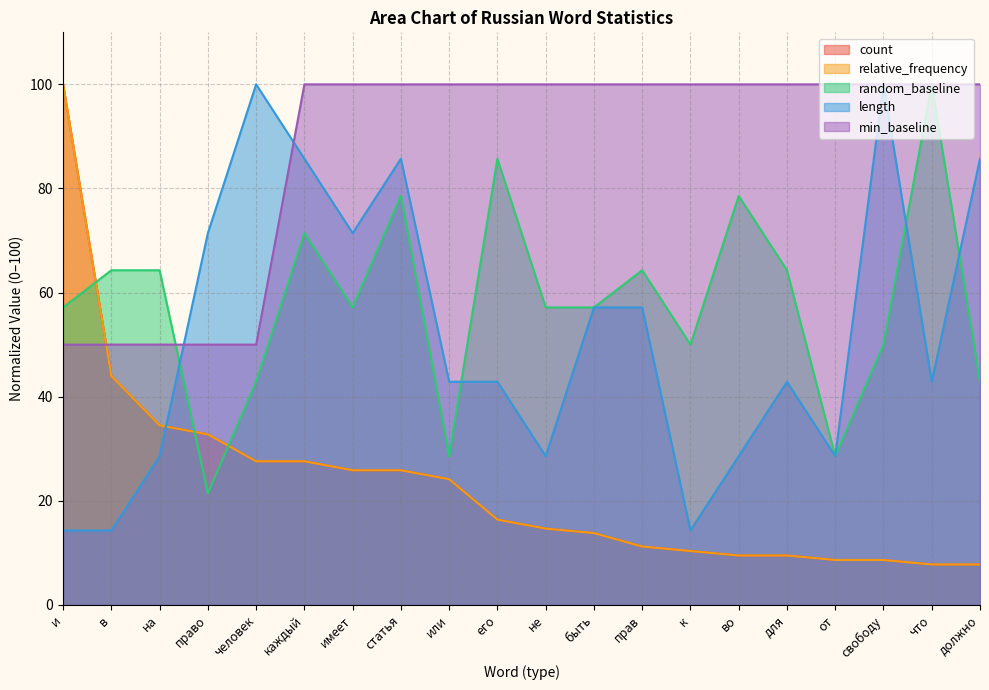

At which label is min_baseline closest to 75?

и